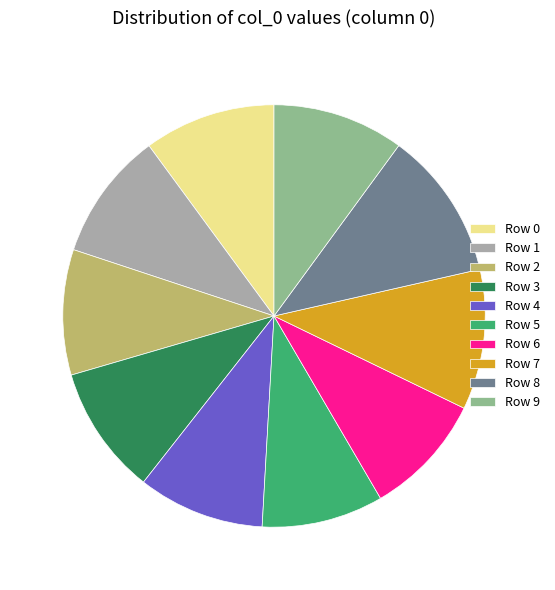

The Row 7 slice represents 11% of the pie. True or false?

True